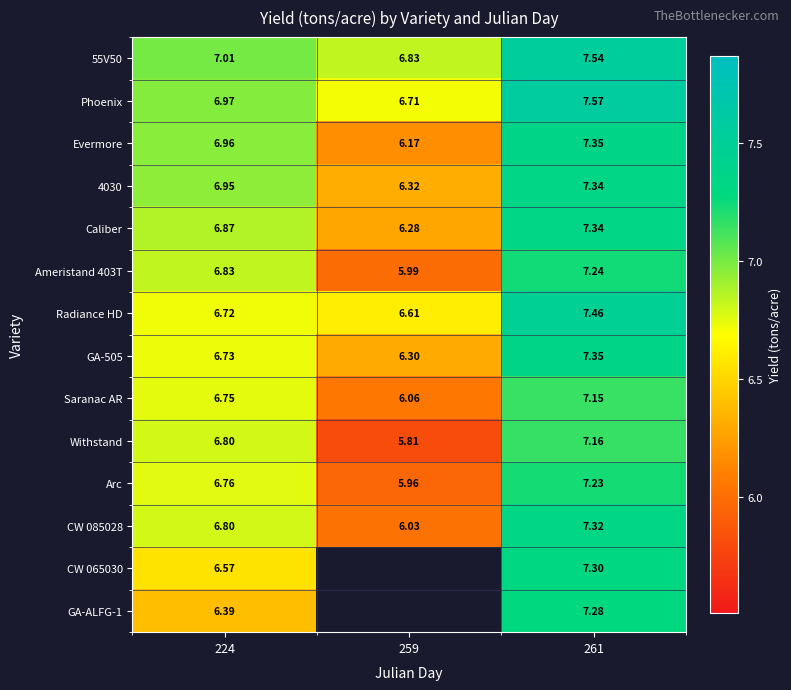

At which label does Arc first exceed 6?

224